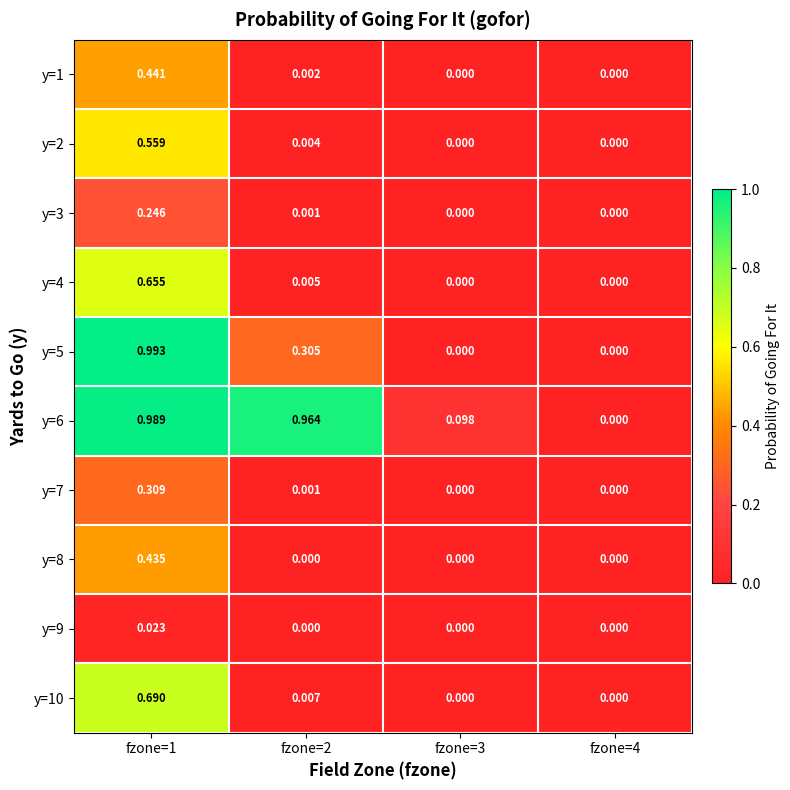

Is the value of y=3 at fzone=2 greater than the value of y=8 at fzone=3?

Yes